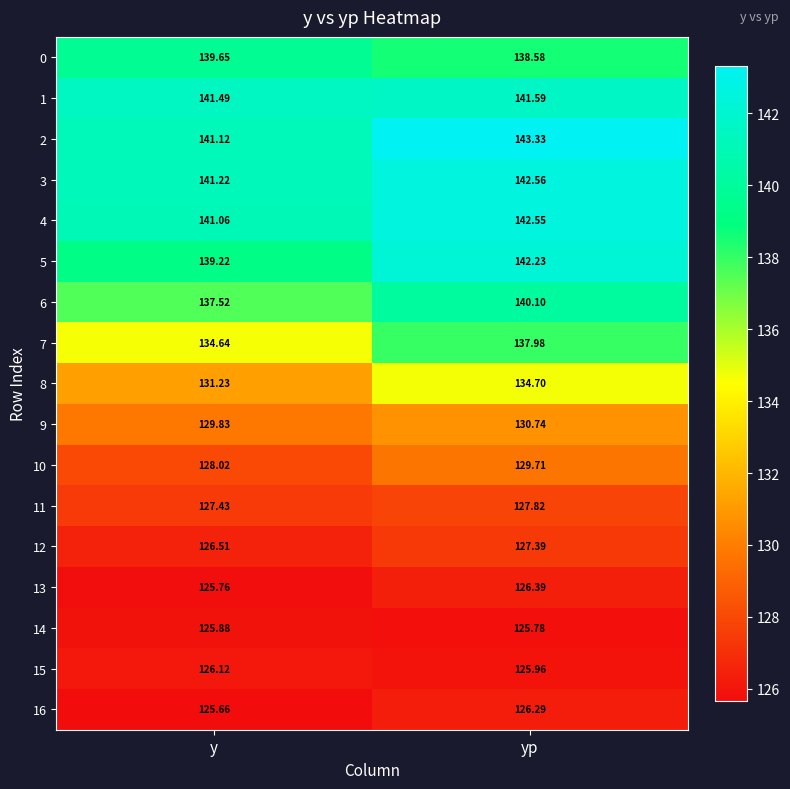

At which category is the sum across all series the highest?

yp